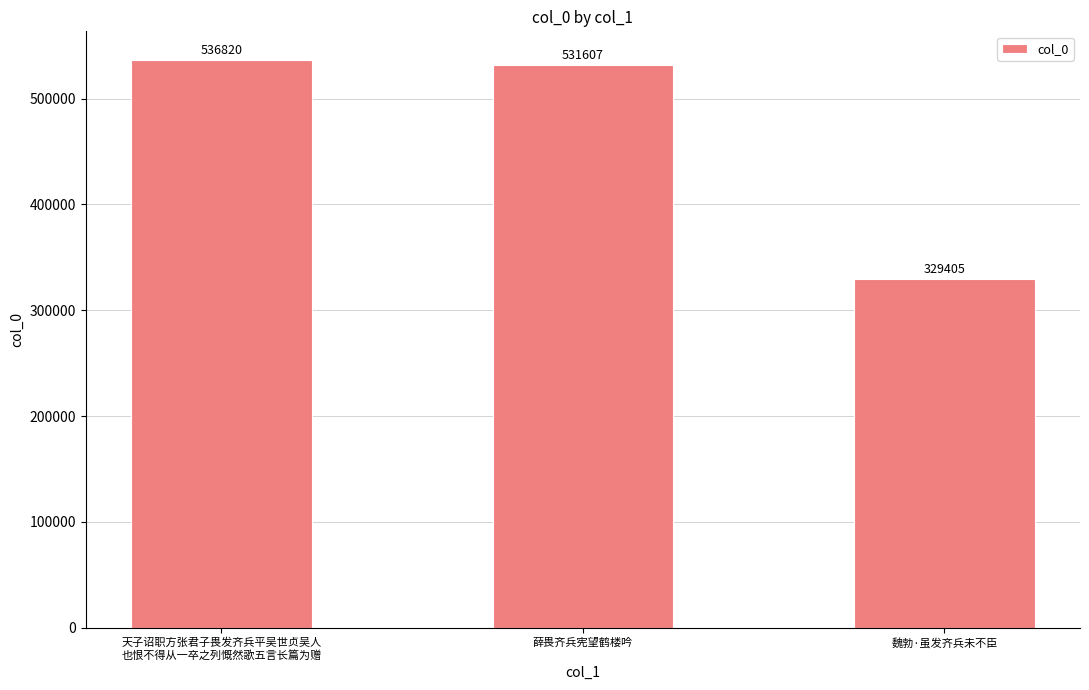

Rank the categories by value from lowest to highest.

魏勃·虽发齐兵未不臣, 薛畏齐兵宪望鹤楼吟, 天子诏职方张君子畏发齐兵平吴世贞吴人
也恨不得从一卒之列慨然歌五言长篇为赠